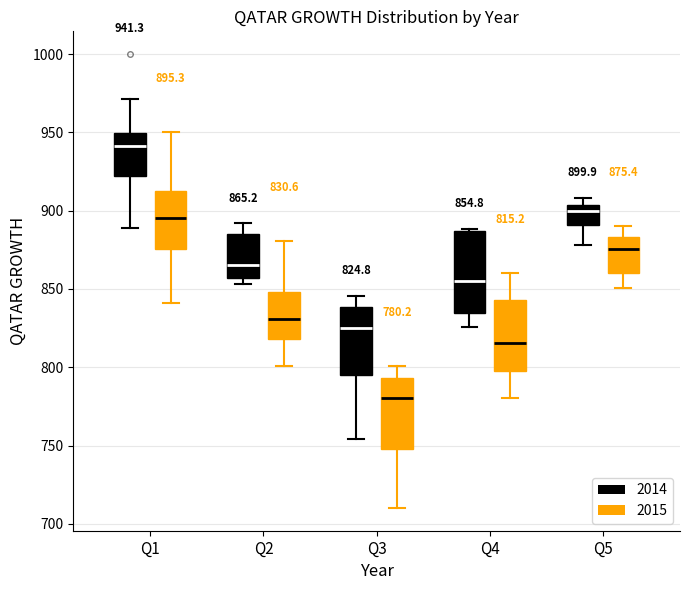

Which box is the tallest, from its lower edge to its upper edge?

Q4 (2014)